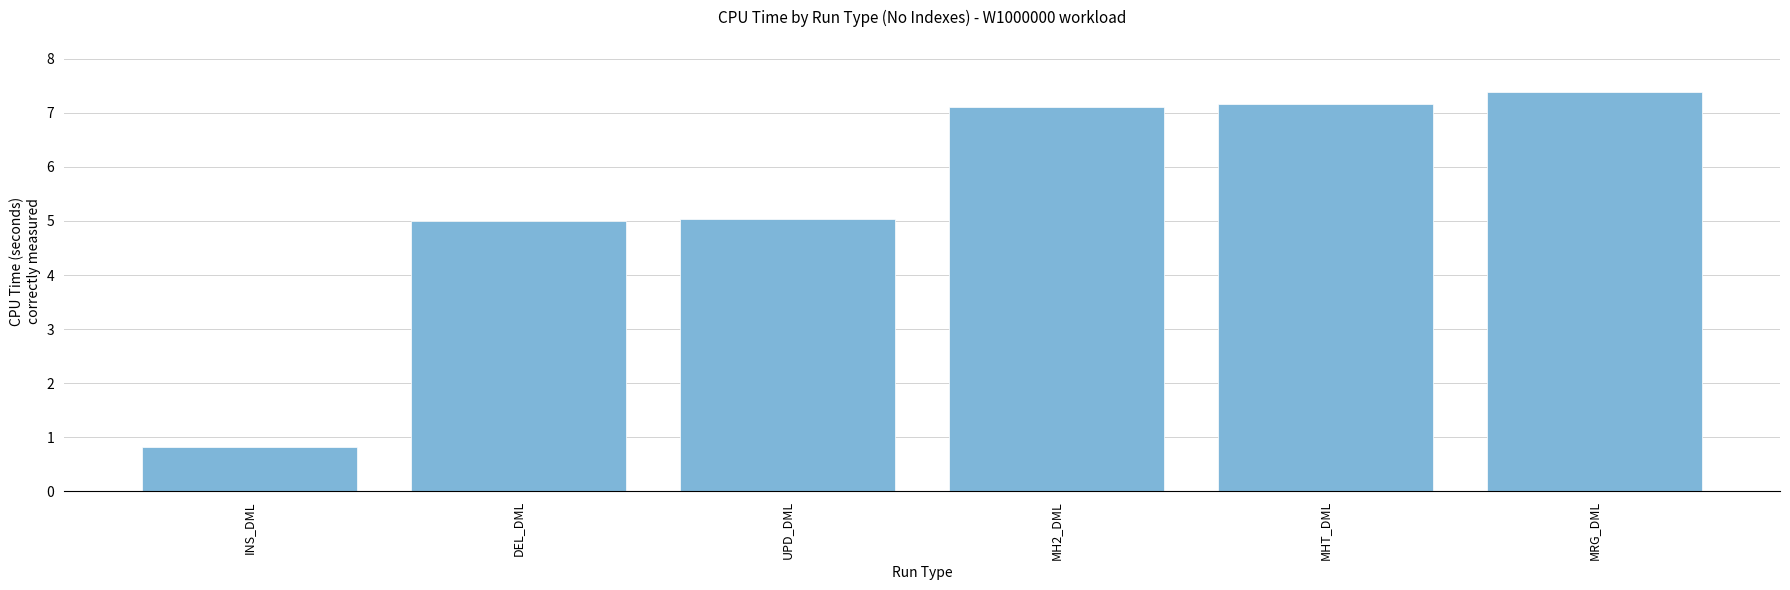

Count the number of values greater than 7.

3